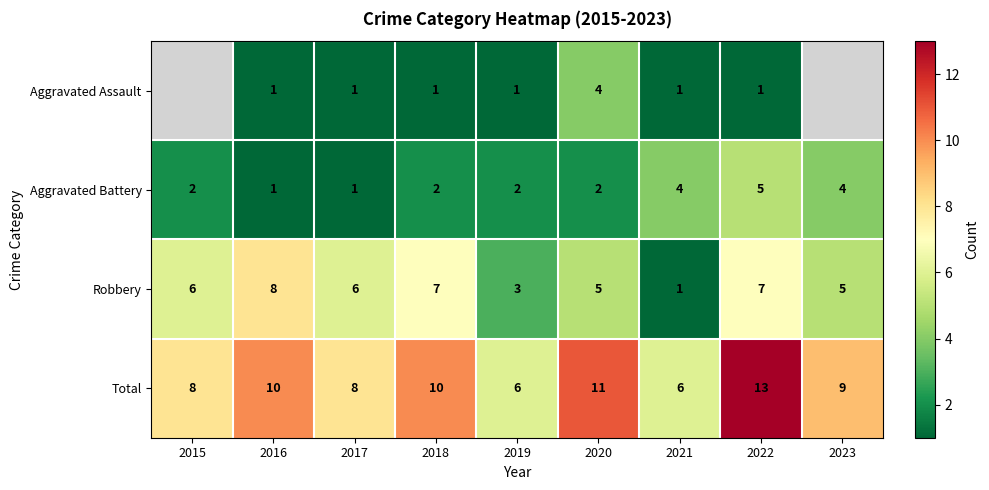

What is the sum of the Aggravated Battery values at 2019 and 2020?

4